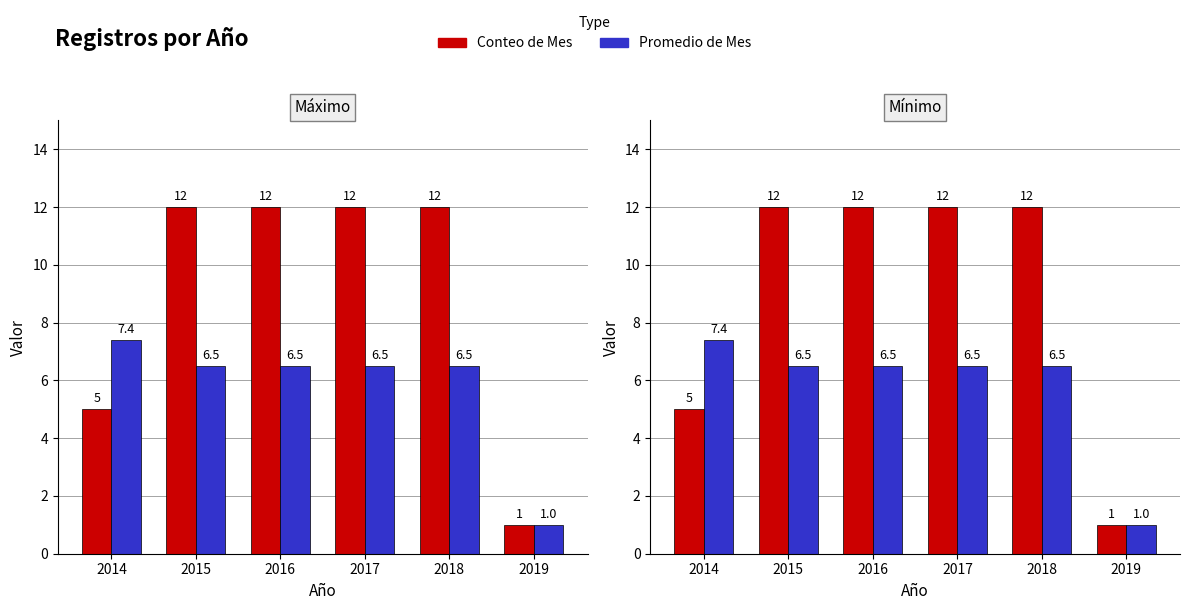

What is the difference between the Promedio de Mes values at 2014 and 2015?

0.9